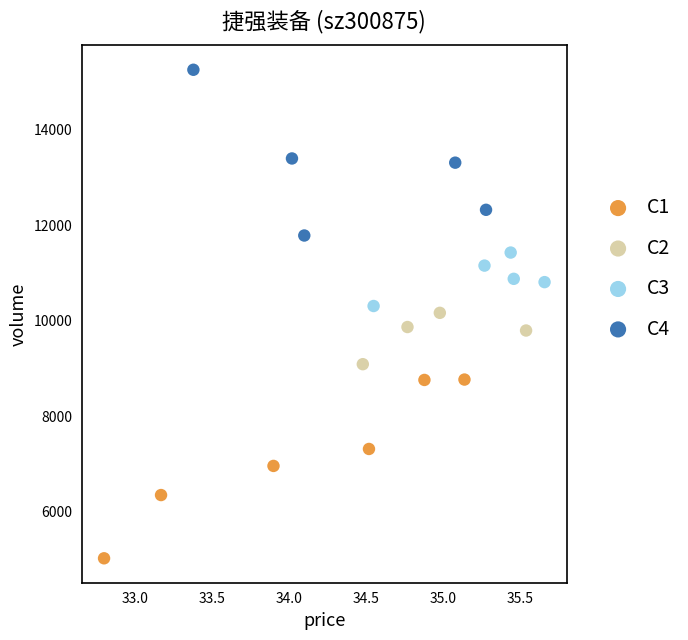

Which series reaches the minimum Y coordinate?

C1